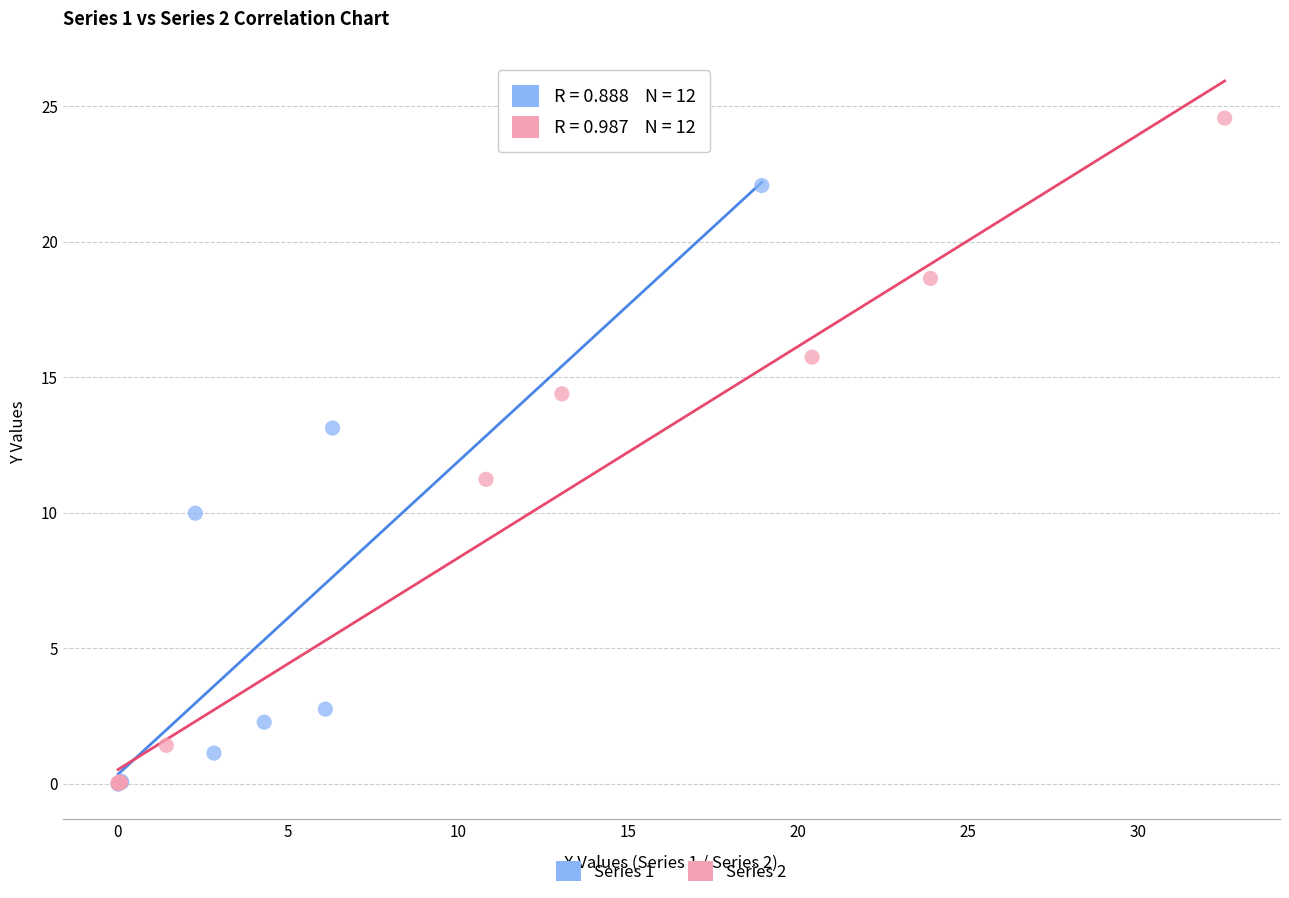

What are all the series names shown in the legend?

Series 1, Series 2